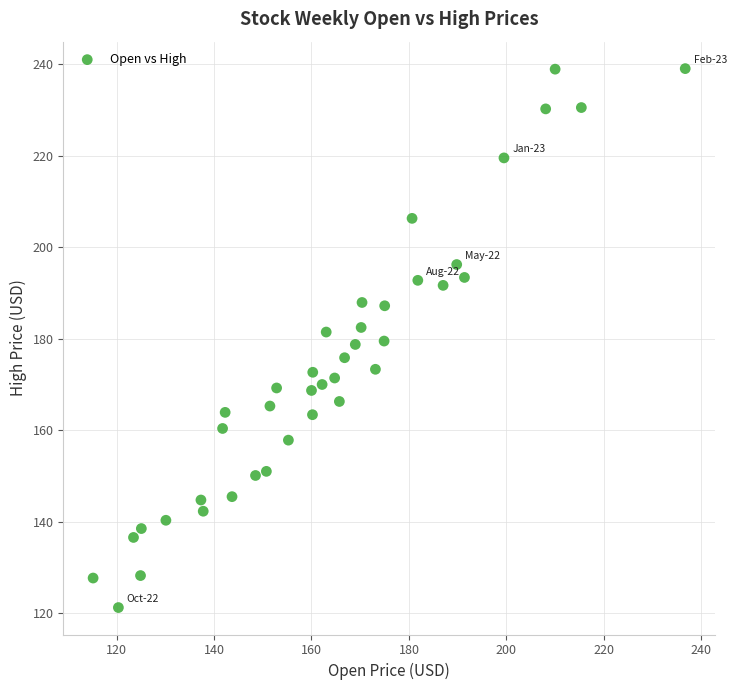

What is the range of Y values (max minus min)?

117.8